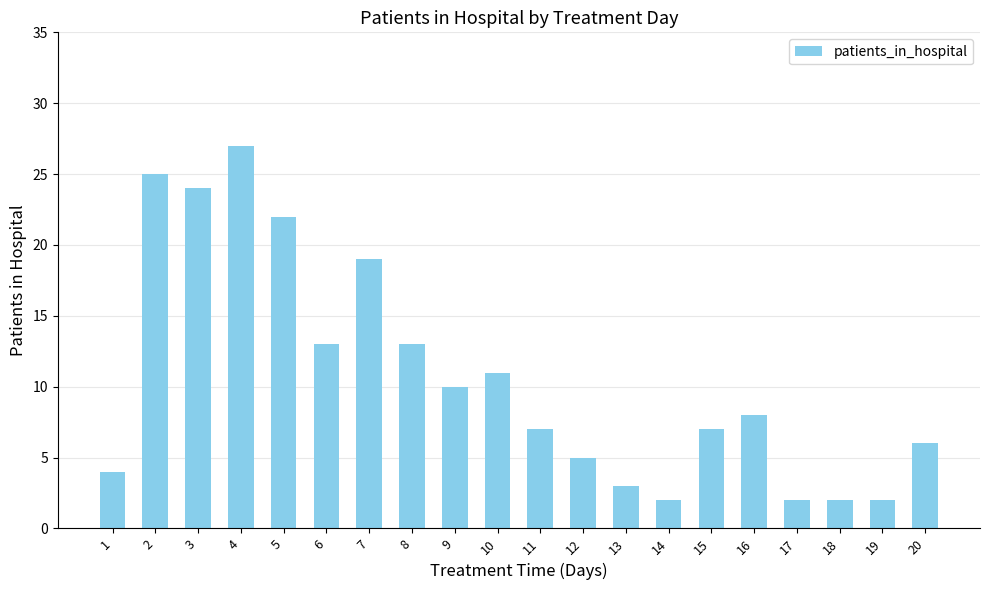

Which has a higher value, 10 or 19?

10